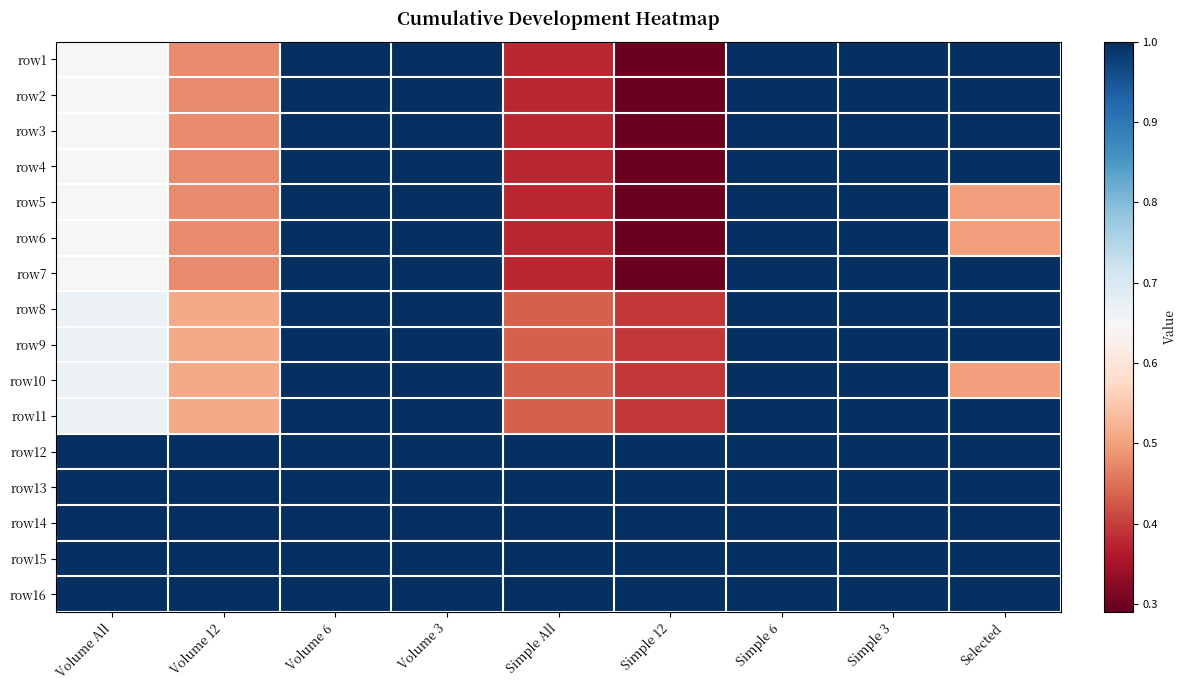

At which category is the sum across all series the highest?

Volume 6